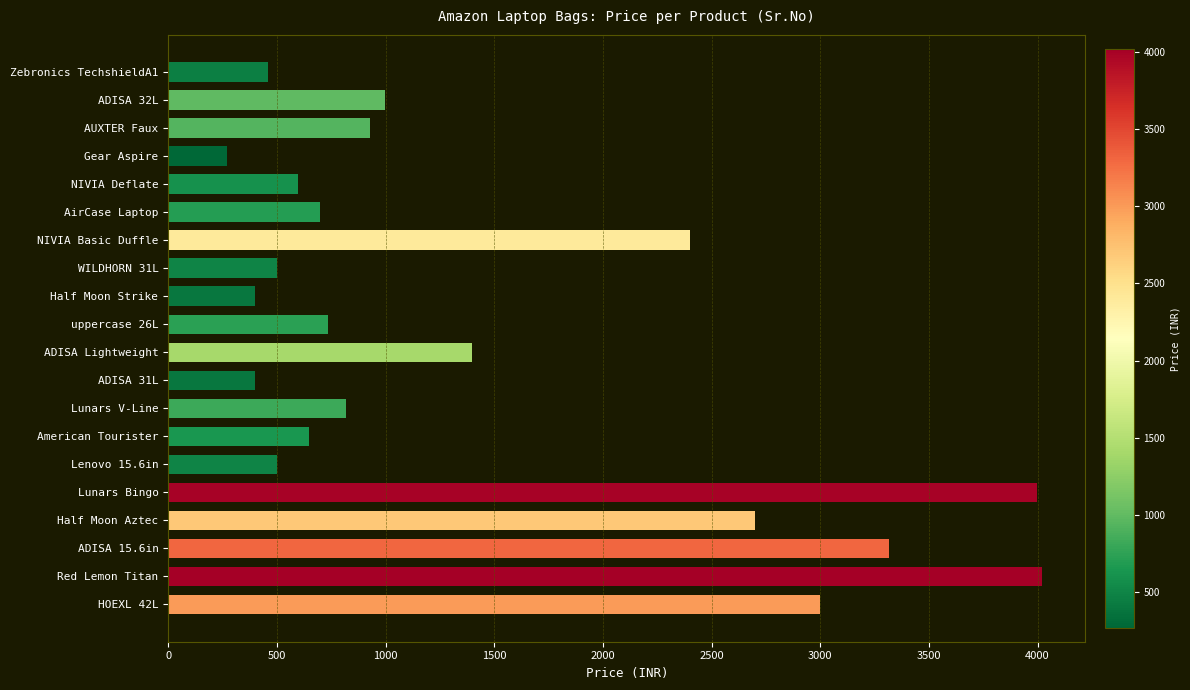

Count the number of categories in the chart.

20